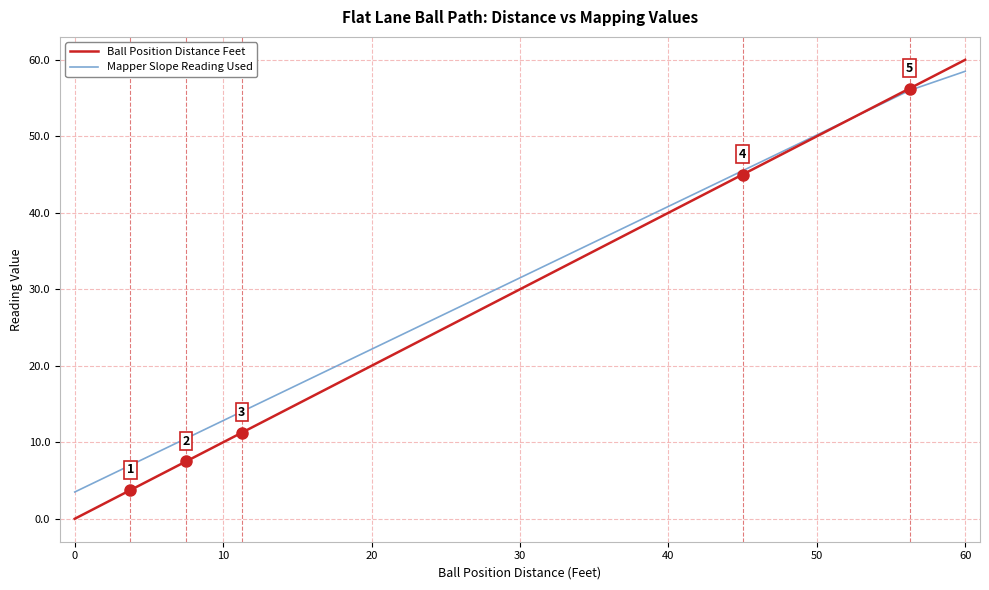

What is the maximum value for Mapper Slope Reading Used?

58.5